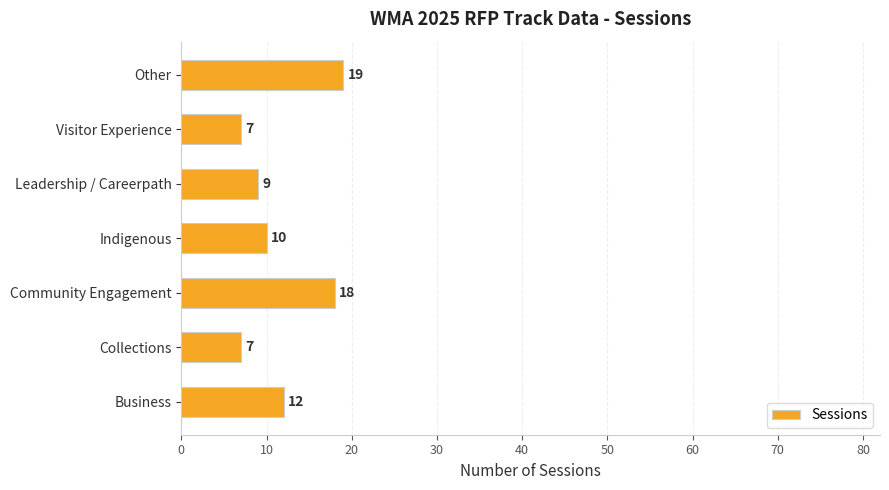

At which label is the value closest to 13?

Business